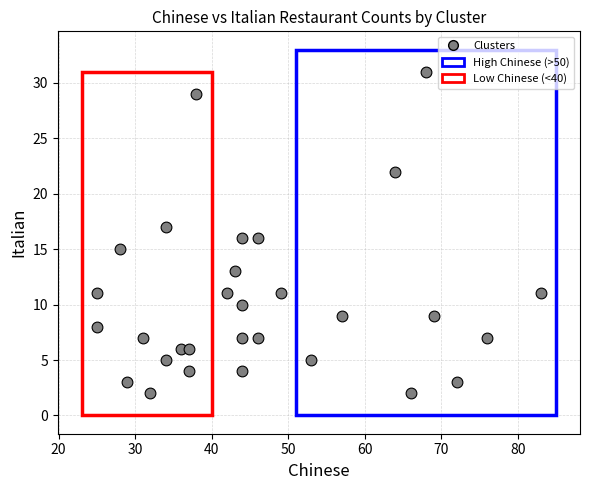

What is the range of Y values (max minus min)?

29